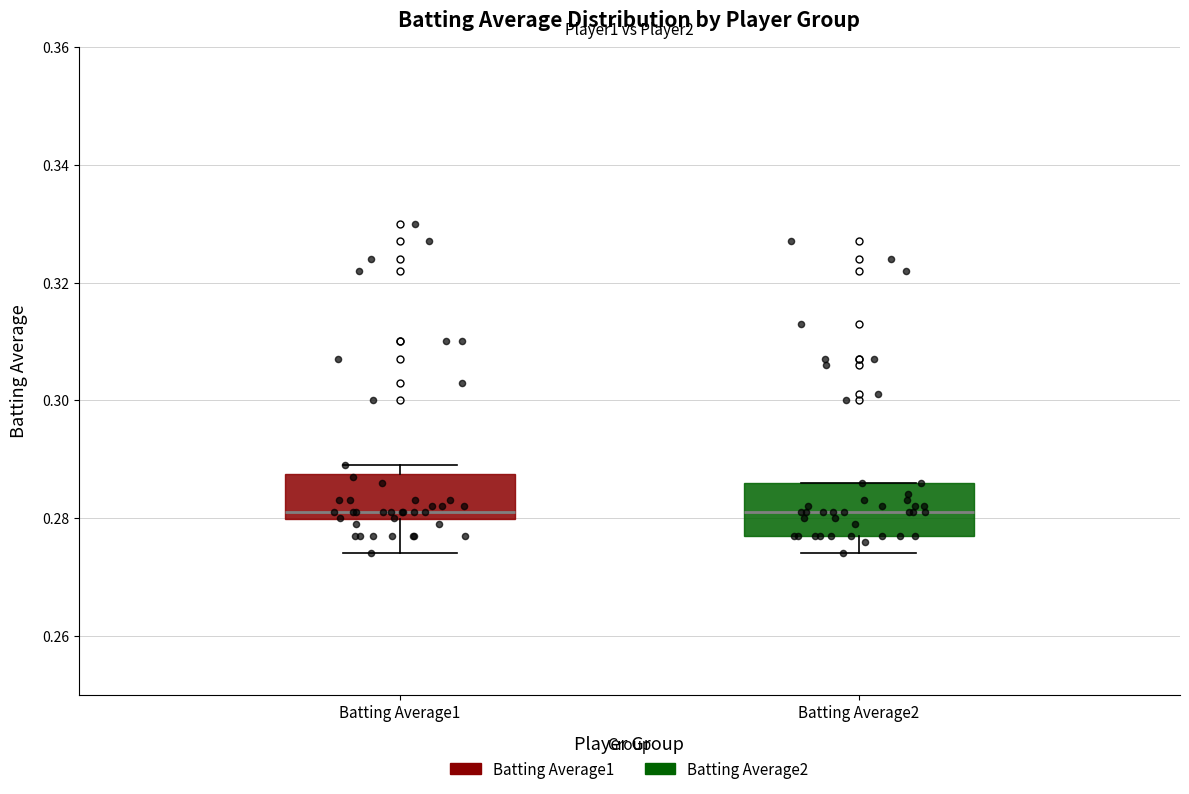

Reading left to right, transcribe this box plot: for each box, give where its median line is, the range the box spans, and where its two whiskers end, as read against the y-axis. The values are not printed on the chart, so give them approximately, as read against the axis.

Batting Average1: median 0.282, box 0.280 to 0.288, whiskers 0.274 to 0.290
Batting Average2: median 0.282, box 0.278 to 0.286, whiskers 0.274 to 0.286